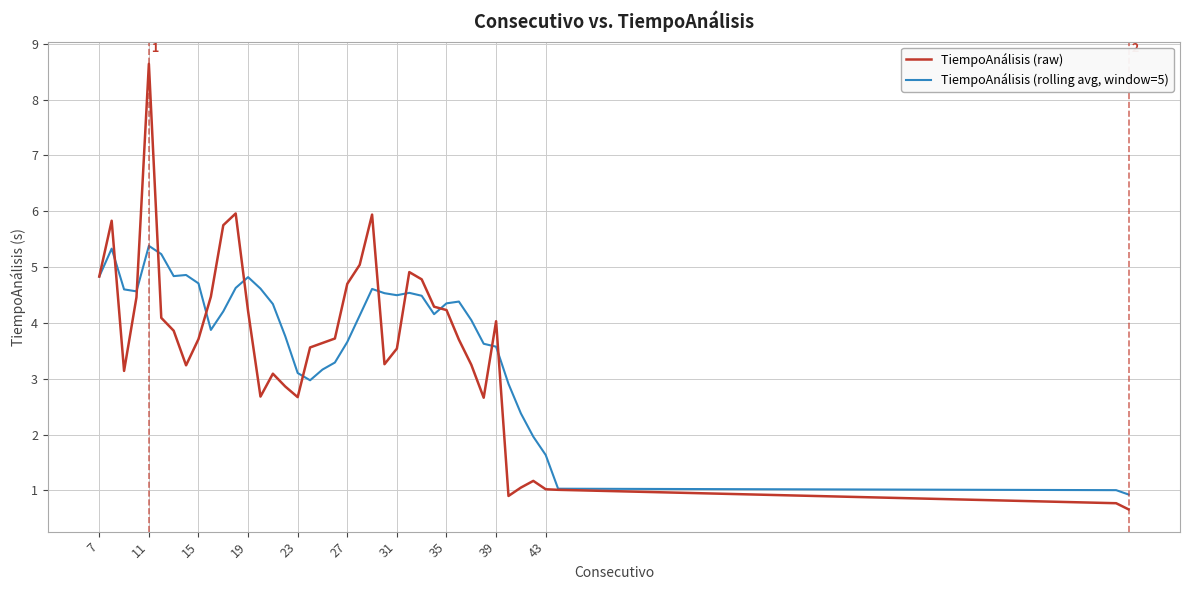

What is the highest value of the TiempoAnálisis (raw) series?

8.6